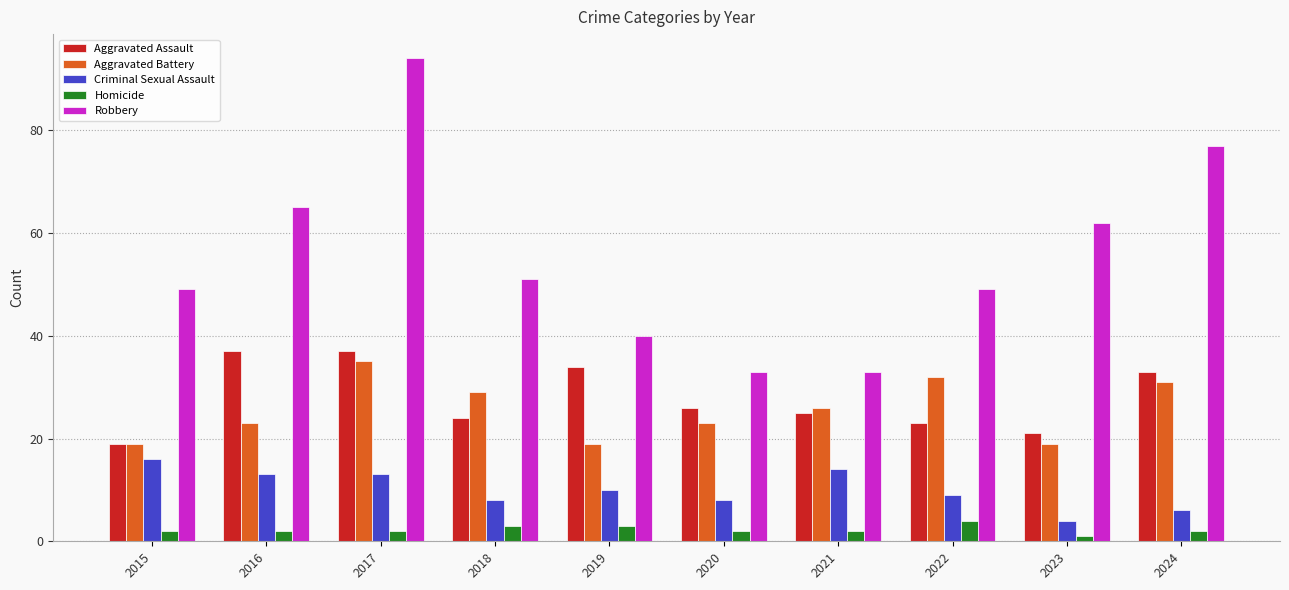

Reading left to right, extract all data points from this chart.

Aggravated Assault: 2015=19	2016=37	2017=37	2018=24	2019=34	2020=26	2021=25	2022=23	2023=21	2024=33
Aggravated Battery: 2015=19	2016=23	2017=35	2018=29	2019=19	2020=23	2021=26	2022=32	2023=19	2024=31
Criminal Sexual Assault: 2015=16	2016=13	2017=13	2018=8	2019=10	2020=8	2021=14	2022=9	2023=4	2024=6
Homicide: 2015=2	2016=2	2017=2	2018=3	2019=3	2020=2	2021=2	2022=4	2023=1	2024=2
Robbery: 2015=49	2016=65	2017=94	2018=51	2019=40	2020=33	2021=33	2022=49	2023=62	2024=77